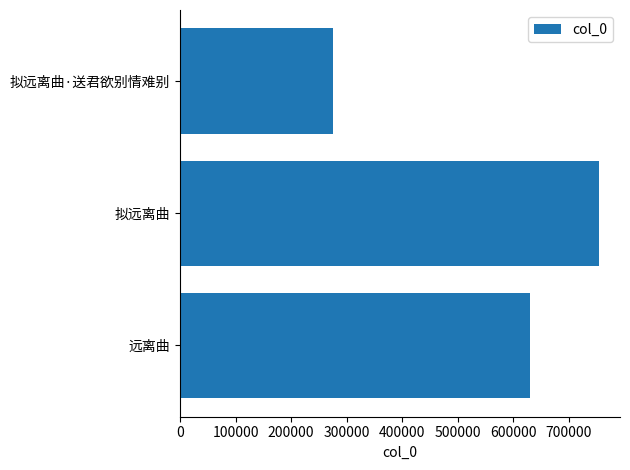

The chart shows a value of 1239162 at 拟远离曲. True or false?

False